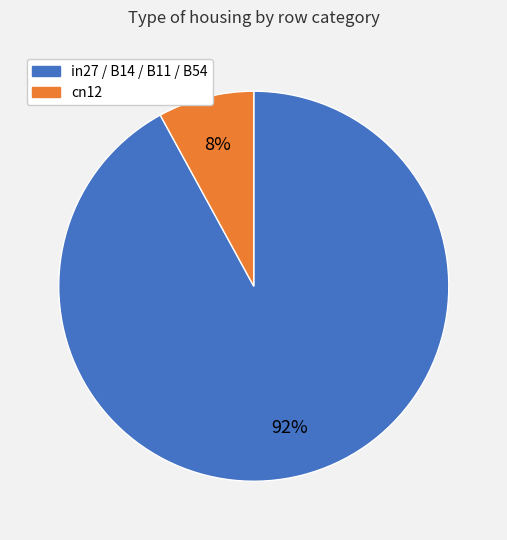

Is there any slice that represents more than half of the pie?

Yes